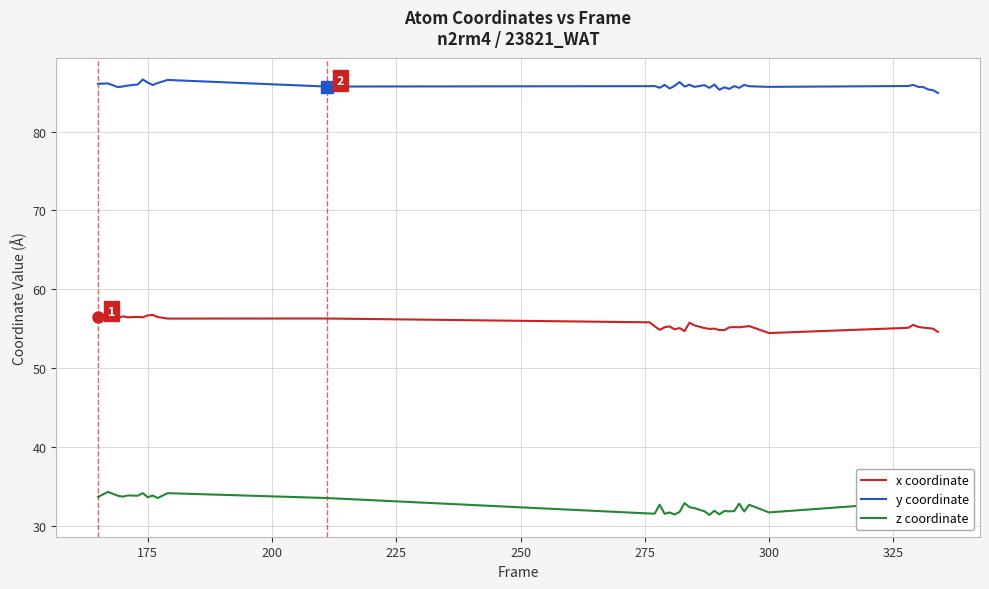

Which series has the largest total across all categories?

y coordinate